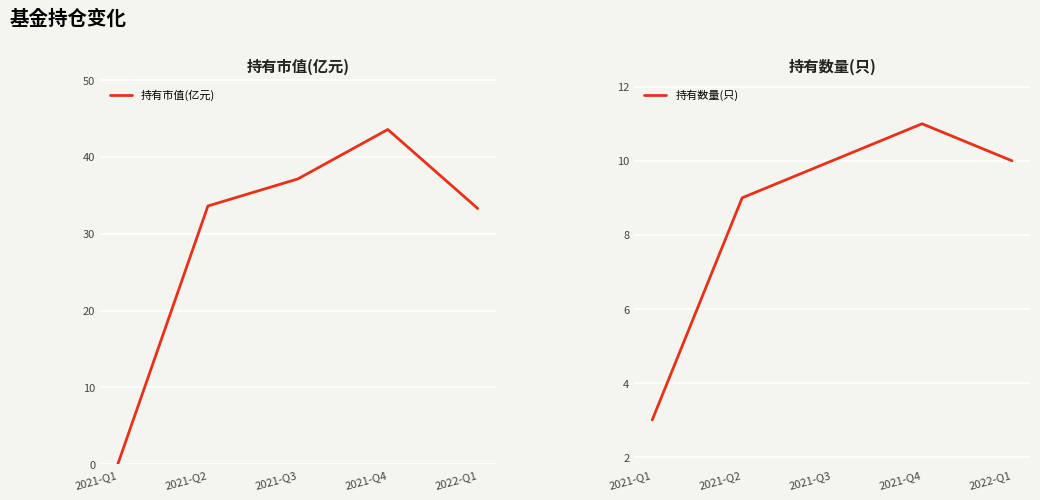

Rank the series by their average value, from lowest to highest.

持有数量(只), 持有市值(亿元)